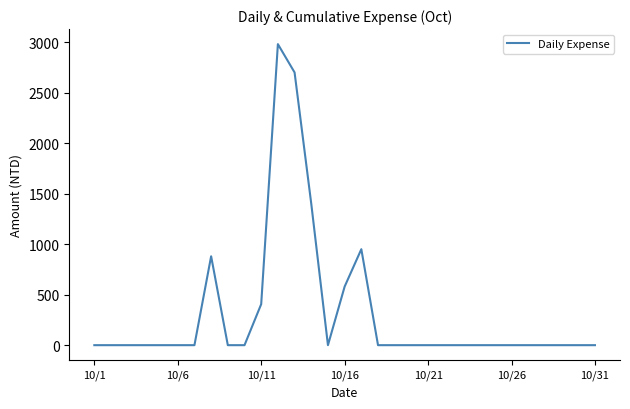

What is the maximum value shown in the chart?

2980